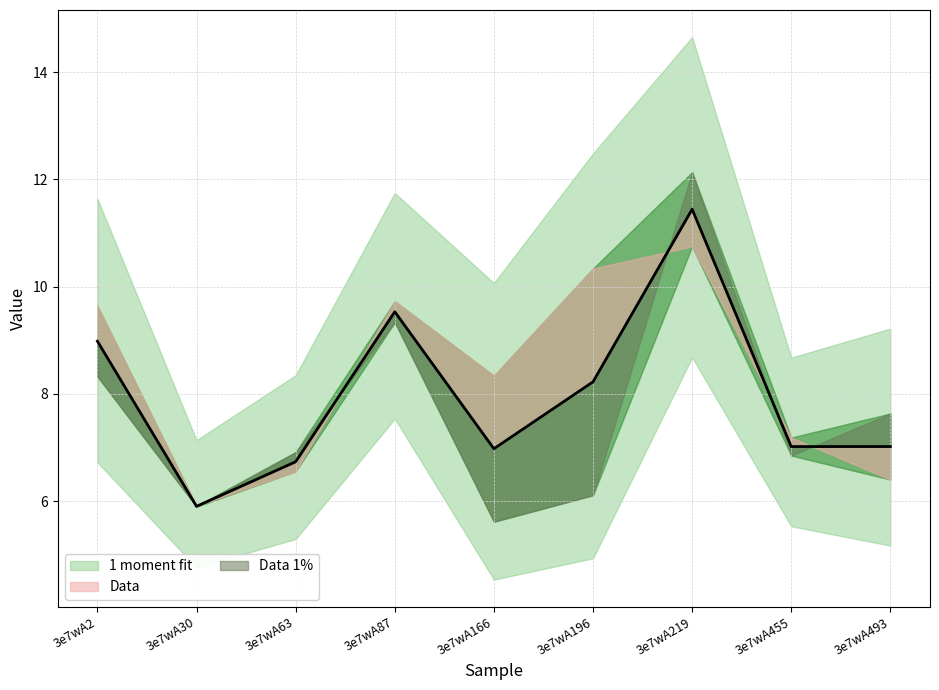

Reading right to left, what are all the values shown in this chart?

col_6: 7.6	6.8	12.1	6.1	5.6	9.3	6.9	5.9	8.3
col_7: 6.4	7.2	10.7	10.3	8.3	9.7	6.6	5.9	9.6